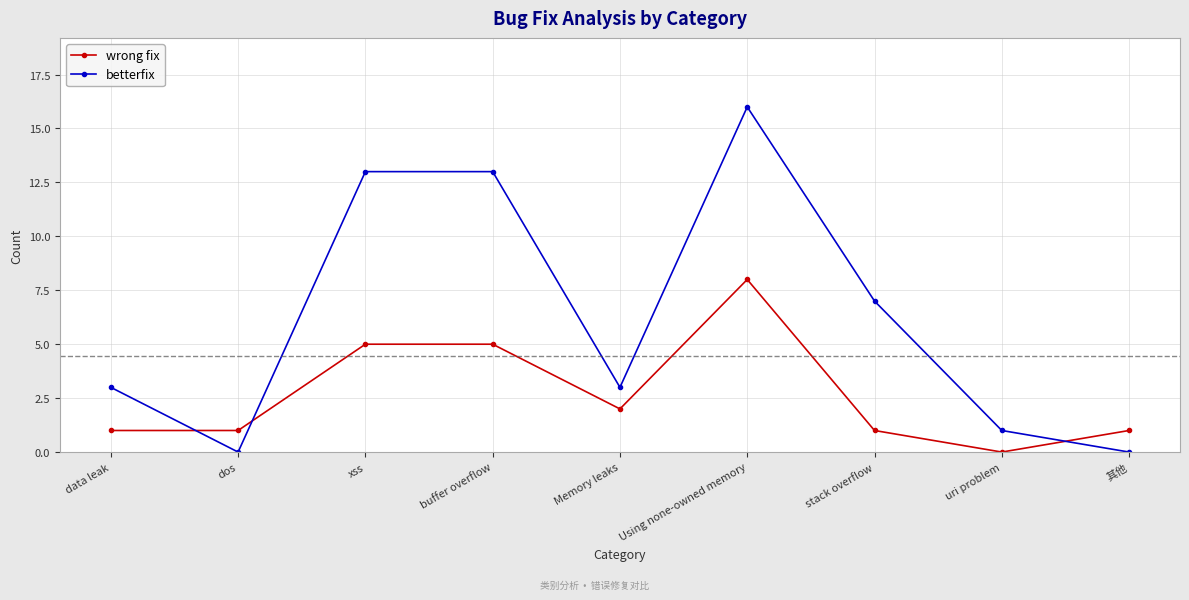

What is the value of the betterfix point at the 4th from the left?

13